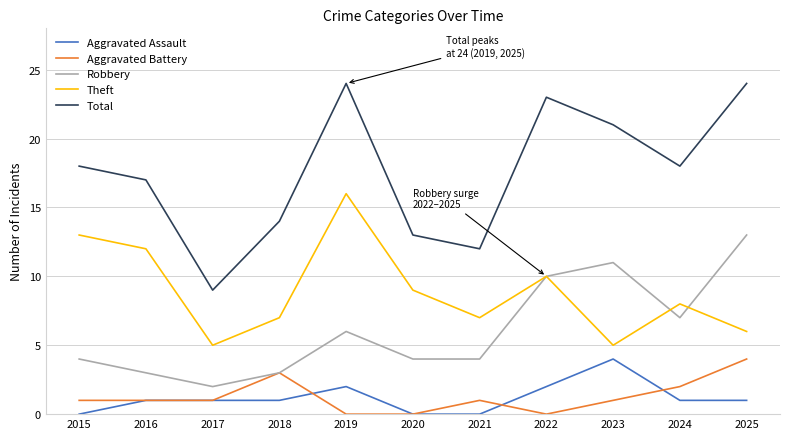

Is the value of Robbery at 2025 greater than the value of Aggravated Assault at 2025?

Yes